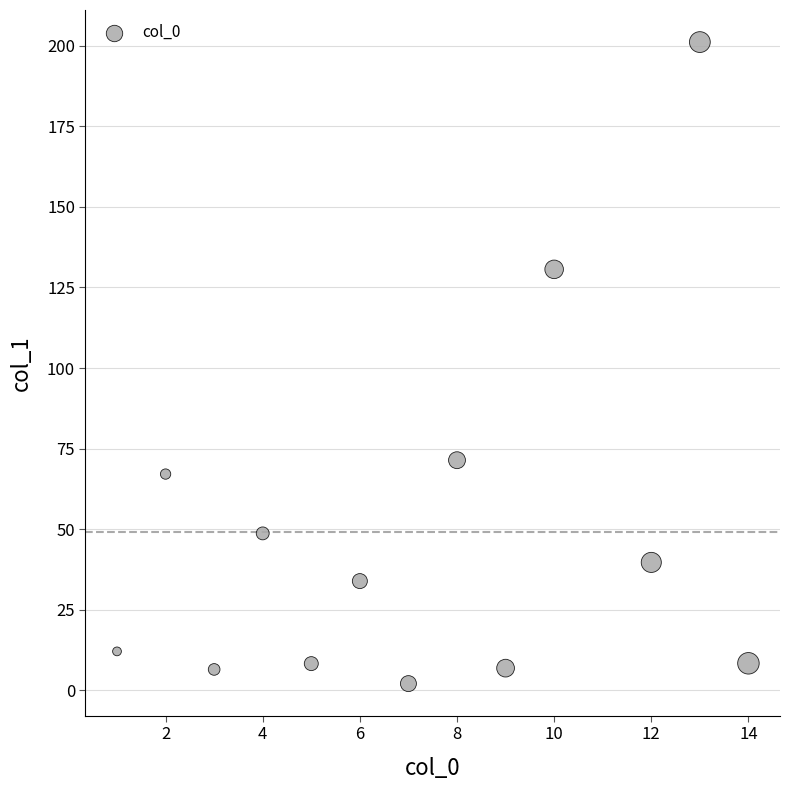

What is the range of Y values (max minus min)?

199.0